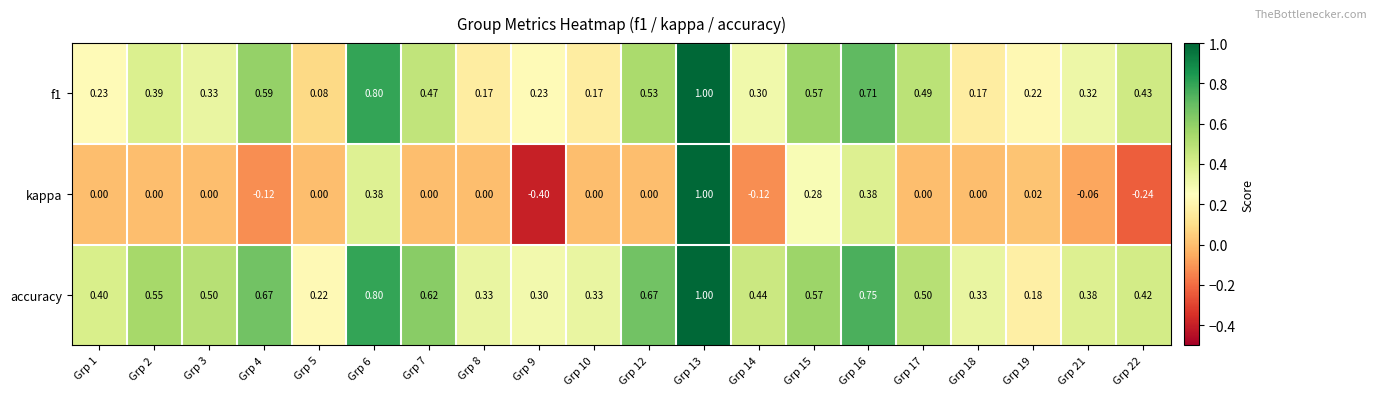

Which label corresponds to the largest value in the chart?

Grp 13